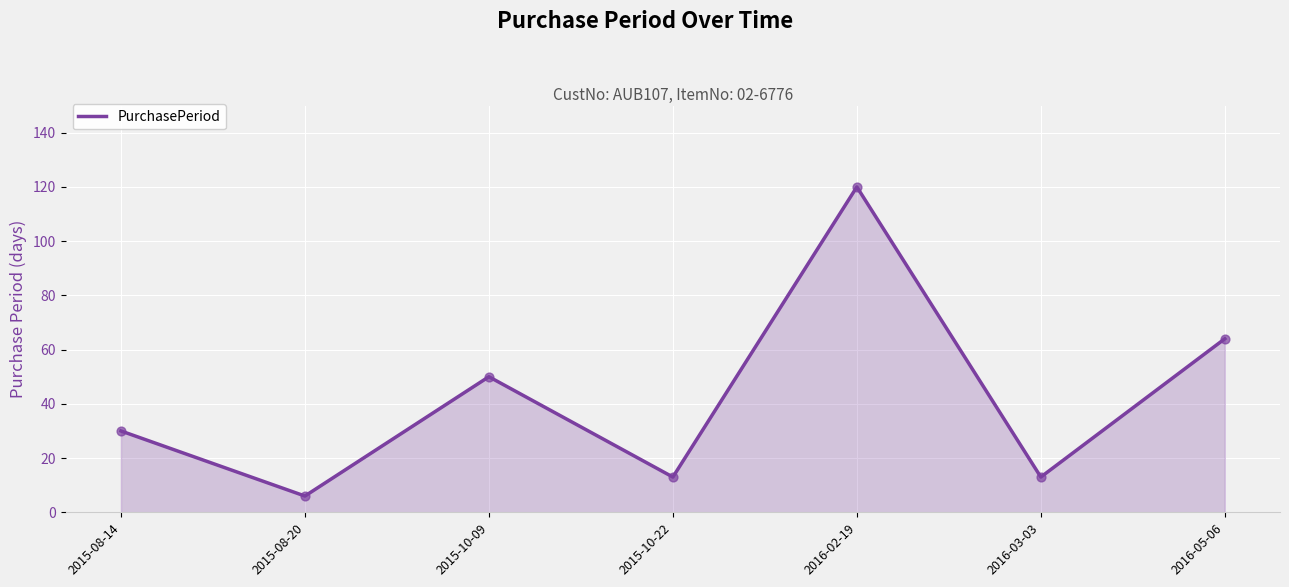

Approximately how many times larger is the value at 2015-10-22 compared to 2016-02-19?

0.1